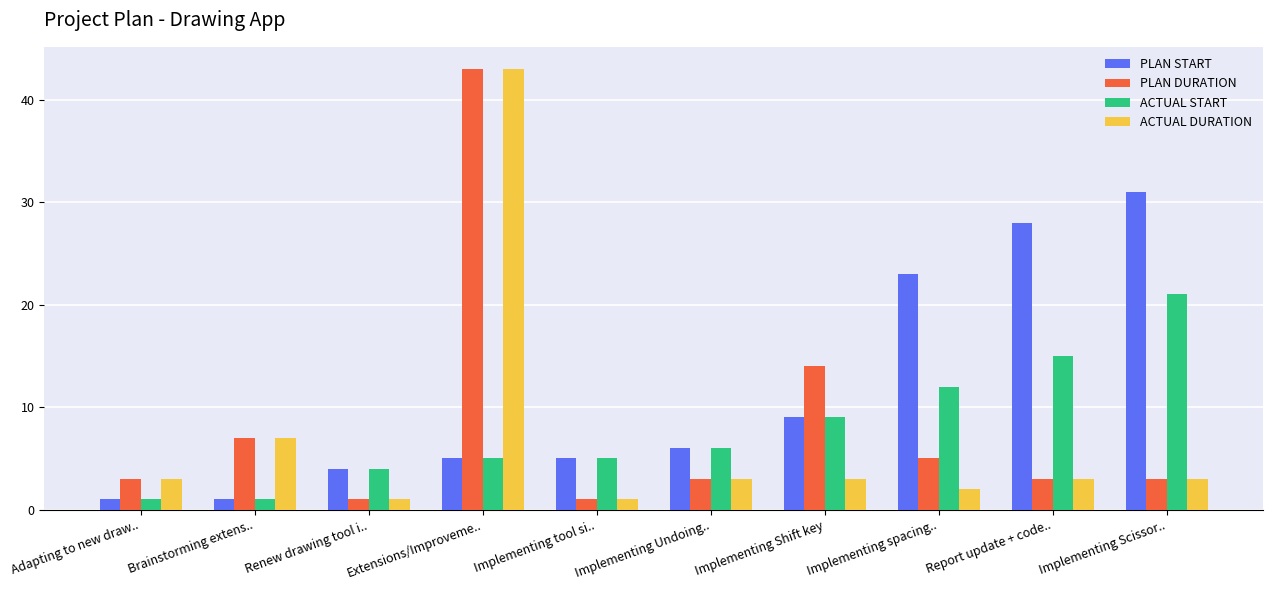

Which series changed the most between Implementing Undoing.. and Implementing spacing..?

PLAN START